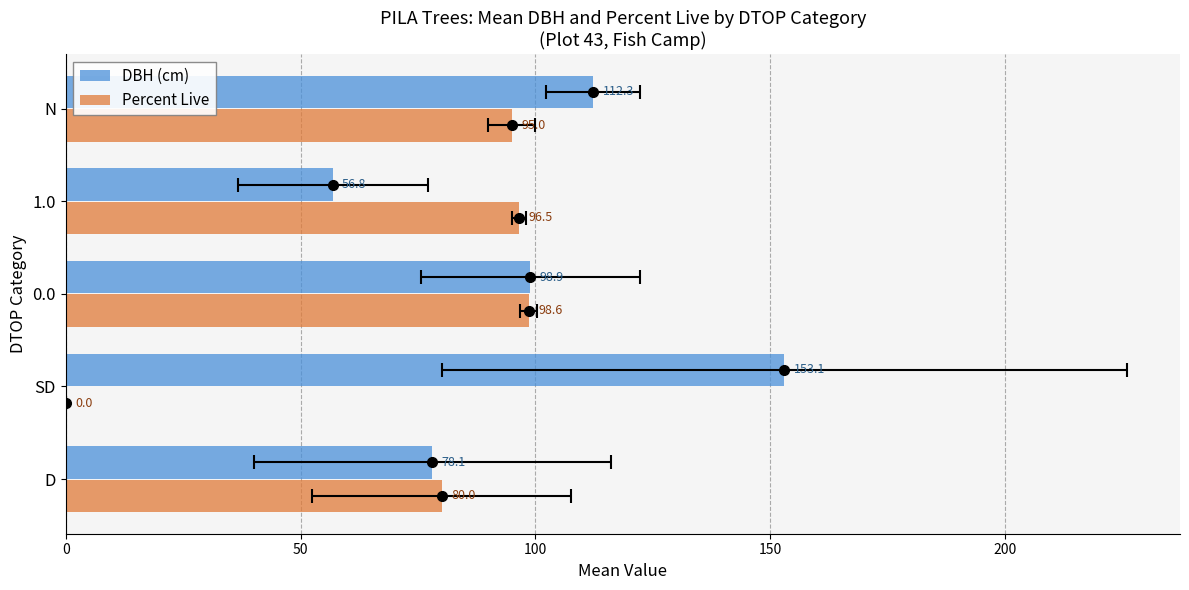

List the series in order of their peak value, highest first.

DBH (cm), Percent Live